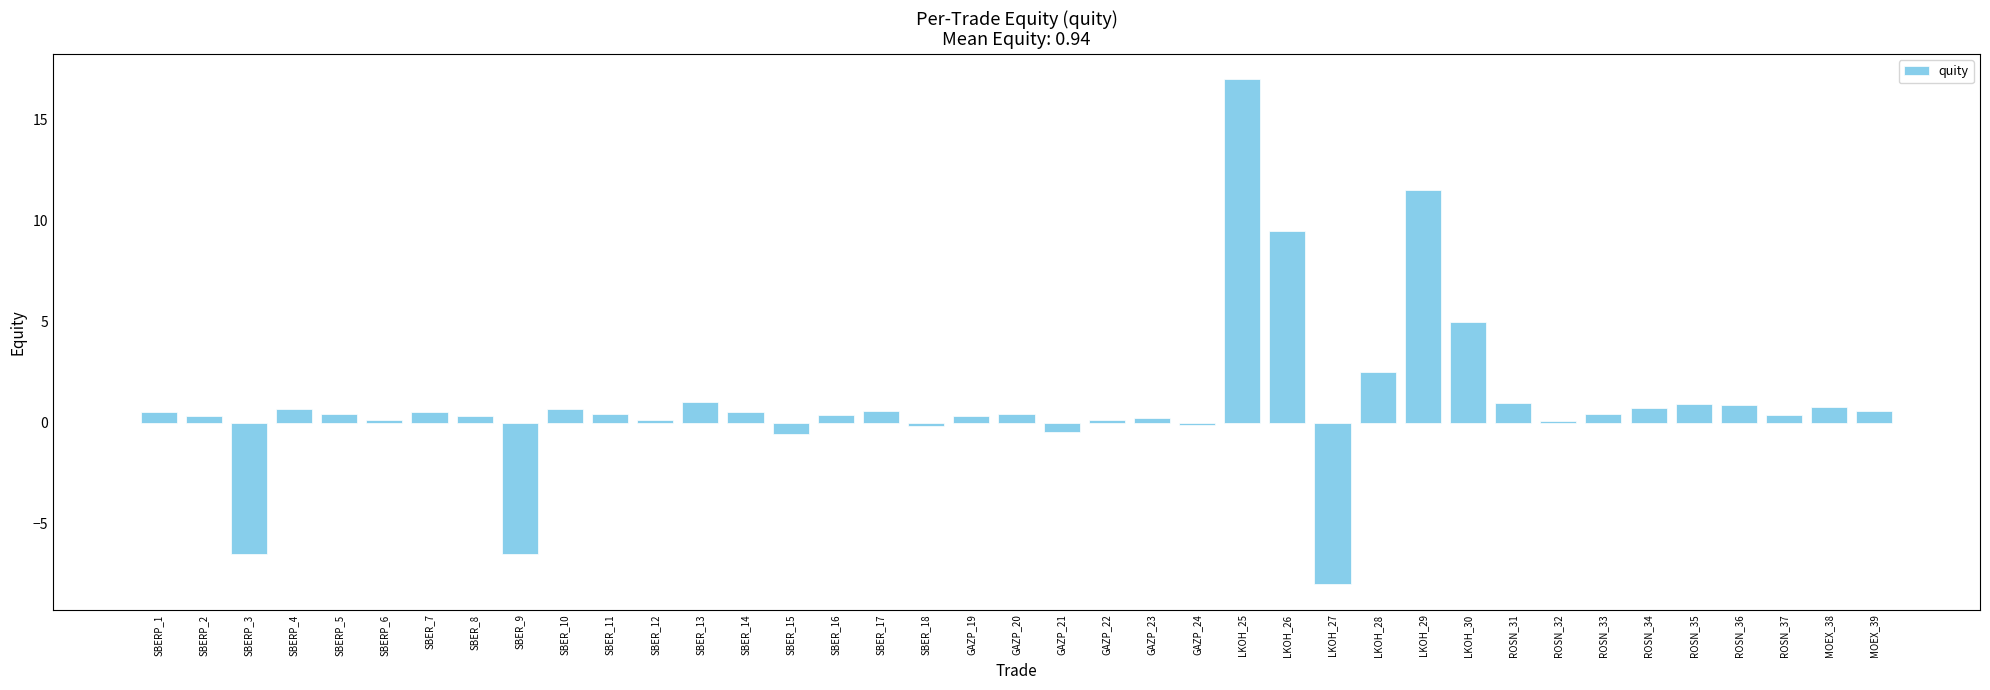

What is the label of the 8th bar from the left?

SBER_8